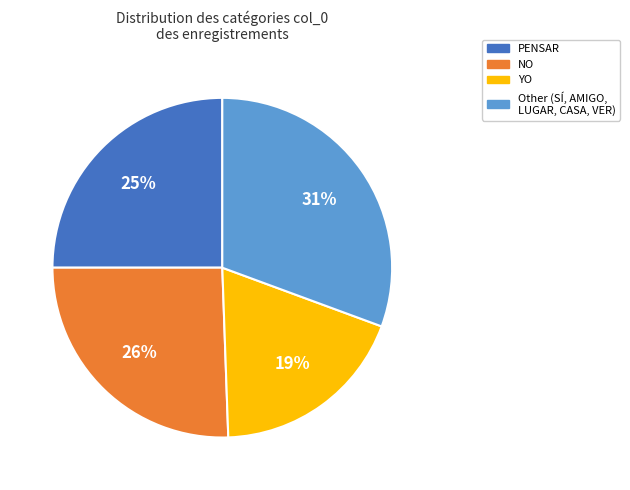

Does any single category account for the majority?

No